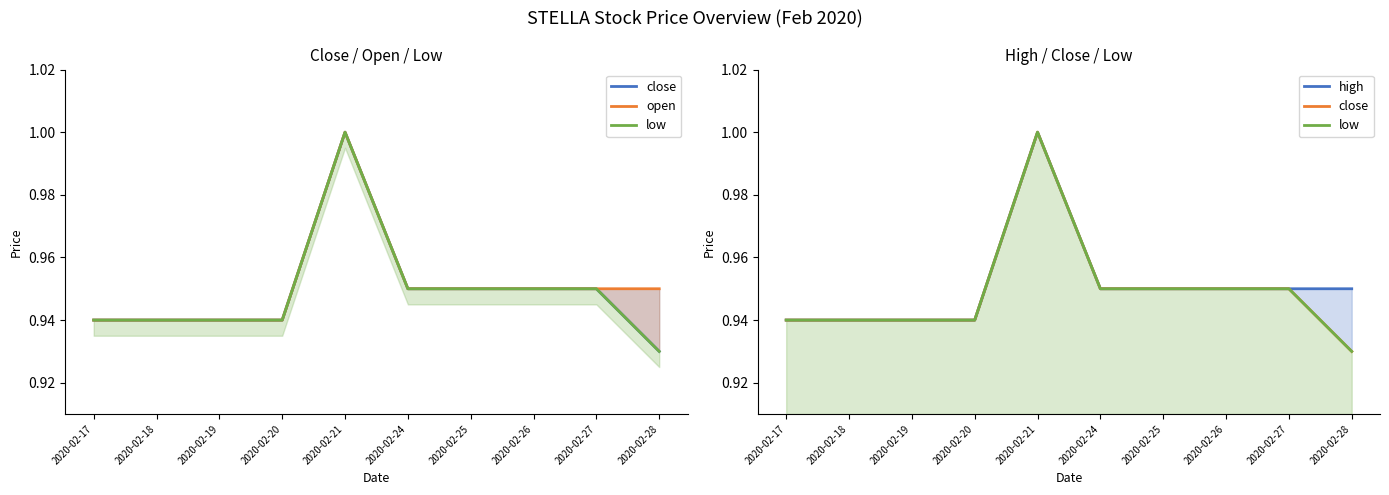

What is the sum of all close values?

9.5